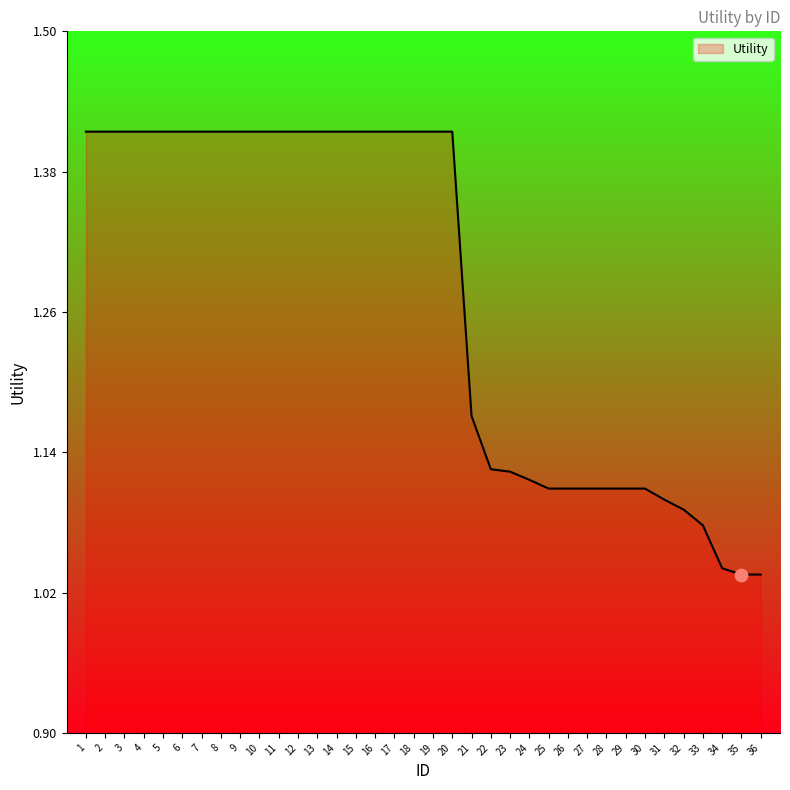

What is the change in value from 1 to 24?

-0.3